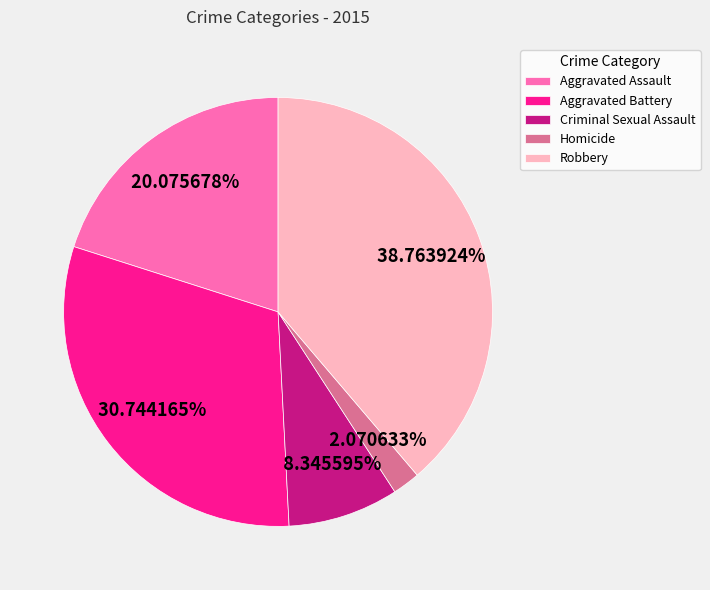

Is there any slice that represents more than half of the pie?

No